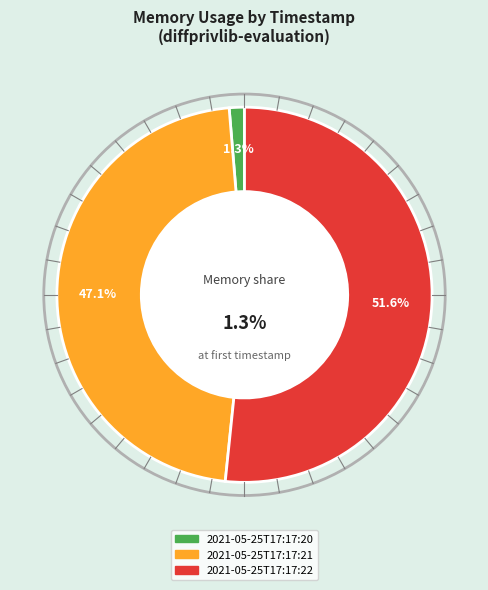

What percentage is the 2021-05-25T17:17:21 slice, to the nearest percent?

47%